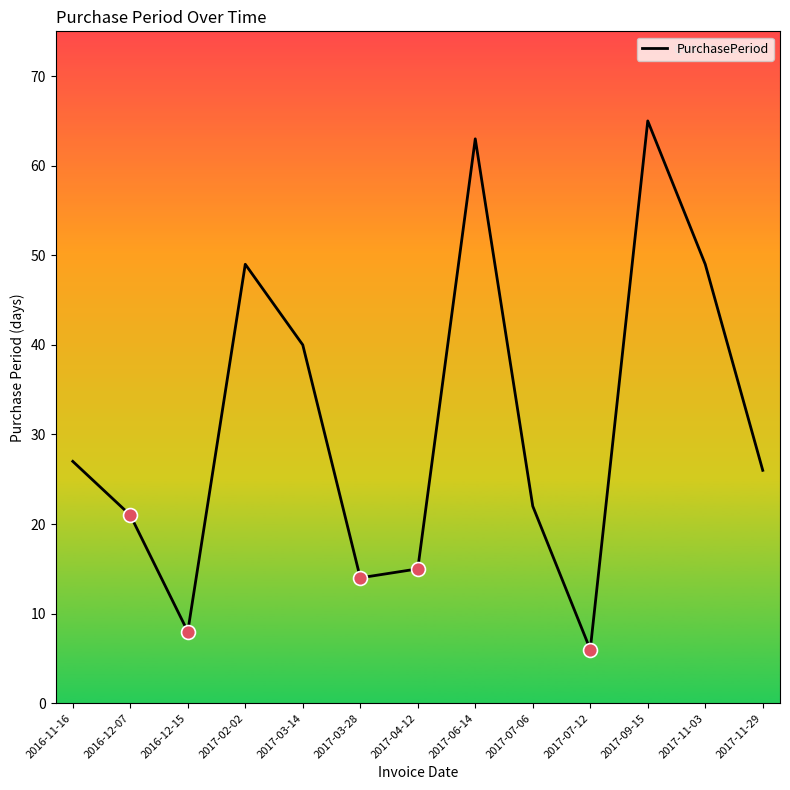

What is the difference between the maximum and minimum values?

59